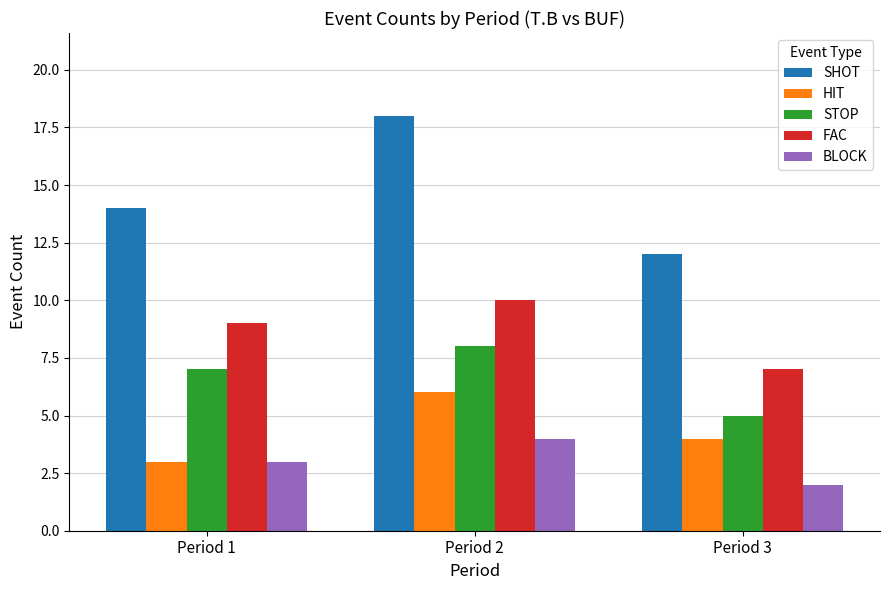

How many series are shown in this chart?

5